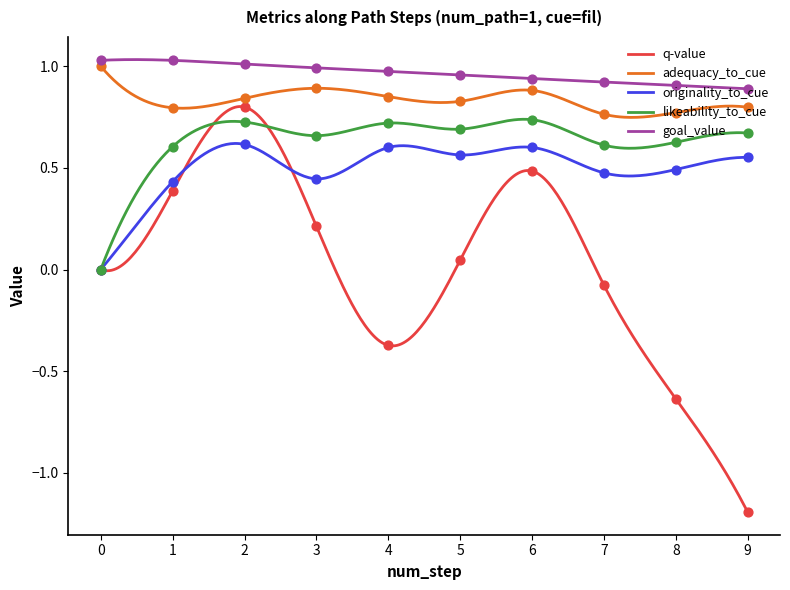

What are all the series names shown in the legend?

q-value, adequacy_to_cue, originality_to_cue, likeability_to_cue, goal_value